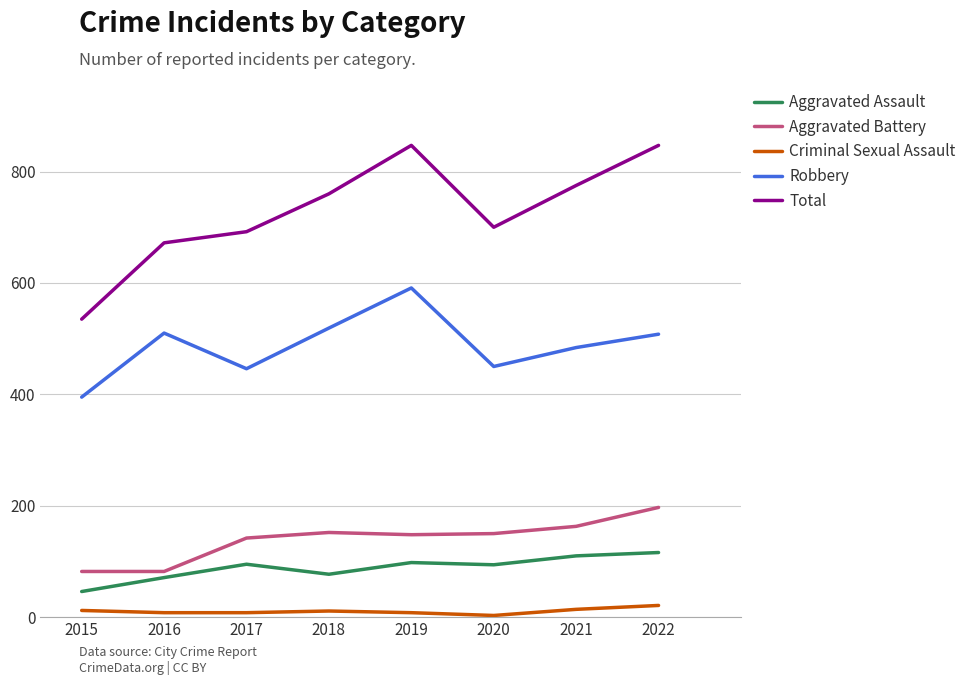

Which category has the lowest value in the Robbery series?

2015